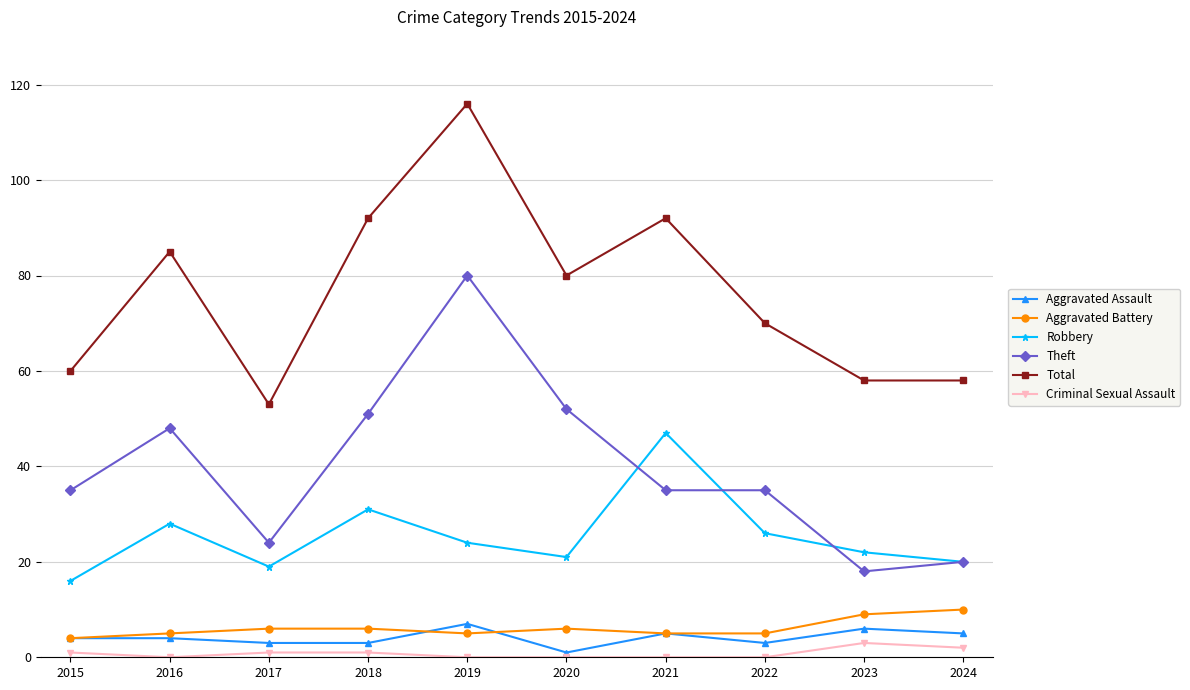

Is the value of Theft at 2024 greater than the value of Robbery at 2022?

No